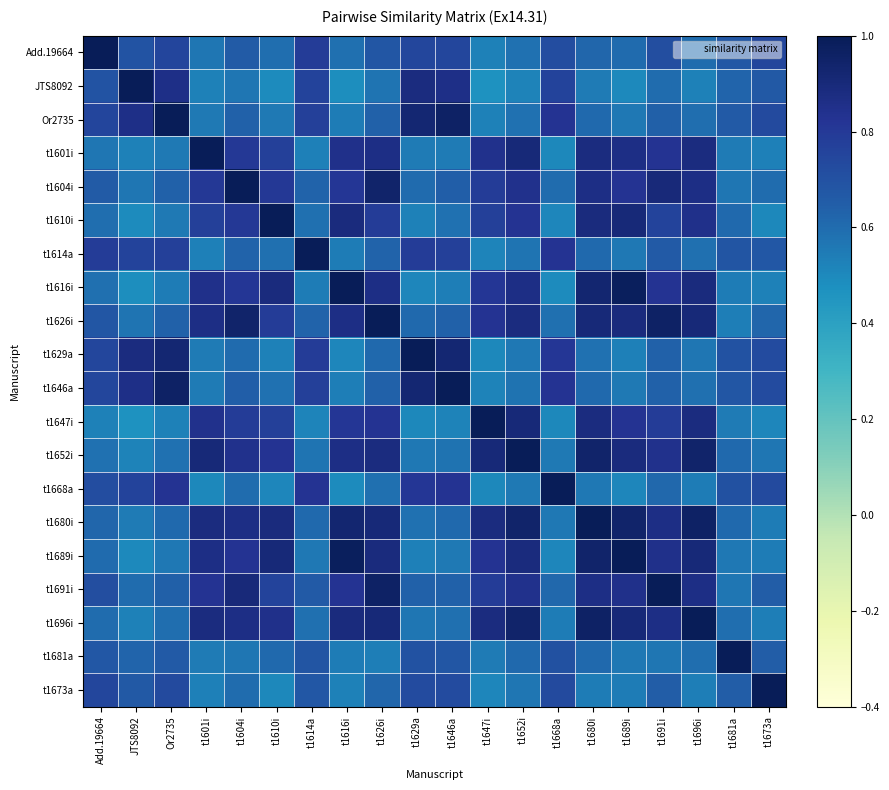

Reading left to right, what are all the values shown in this chart?

Add.19664: Add.19664=1.0	JTS8092=0.7	Or2735=0.8	t1601i=0.6	t1604i=0.7	t1610i=0.6	t1614a=0.8	t1616i=0.6	t1626i=0.7	t1629a=0.7	t1646a=0.7	t1647i=0.5	t1652i=0.6	t1668a=0.7	t1680i=0.6	t1689i=0.6	t1691i=0.7	t1696i=0.6	t1681a=0.7	t1673a=0.7
JTS8092: Add.19664=0.7	JTS8092=1.0	Or2735=0.9	t1601i=0.5	t1604i=0.6	t1610i=0.5	t1614a=0.8	t1616i=0.5	t1626i=0.6	t1629a=0.9	t1646a=0.9	t1647i=0.5	t1652i=0.5	t1668a=0.8	t1680i=0.5	t1689i=0.5	t1691i=0.6	t1696i=0.5	t1681a=0.6	t1673a=0.7
Or2735: Add.19664=0.8	JTS8092=0.9	Or2735=1.0	t1601i=0.6	t1604i=0.6	t1610i=0.6	t1614a=0.8	t1616i=0.5	t1626i=0.6	t1629a=0.9	t1646a=1.0	t1647i=0.5	t1652i=0.6	t1668a=0.8	t1680i=0.6	t1689i=0.6	t1691i=0.6	t1696i=0.6	t1681a=0.7	t1673a=0.7
t1601i: Add.19664=0.6	JTS8092=0.5	Or2735=0.6	t1601i=1.0	t1604i=0.8	t1610i=0.8	t1614a=0.5	t1616i=0.8	t1626i=0.9	t1629a=0.6	t1646a=0.6	t1647i=0.8	t1652i=0.9	t1668a=0.5	t1680i=0.9	t1689i=0.9	t1691i=0.8	t1696i=0.9	t1681a=0.6	t1673a=0.5
t1604i: Add.19664=0.7	JTS8092=0.6	Or2735=0.6	t1601i=0.8	t1604i=1.0	t1610i=0.8	t1614a=0.6	t1616i=0.8	t1626i=0.9	t1629a=0.6	t1646a=0.6	t1647i=0.8	t1652i=0.8	t1668a=0.6	t1680i=0.9	t1689i=0.8	t1691i=0.9	t1696i=0.9	t1681a=0.6	t1673a=0.6
t1610i: Add.19664=0.6	JTS8092=0.5	Or2735=0.6	t1601i=0.8	t1604i=0.8	t1610i=1.0	t1614a=0.6	t1616i=0.9	t1626i=0.8	t1629a=0.5	t1646a=0.6	t1647i=0.8	t1652i=0.8	t1668a=0.5	t1680i=0.9	t1689i=0.9	t1691i=0.8	t1696i=0.8	t1681a=0.6	t1673a=0.5
t1614a: Add.19664=0.8	JTS8092=0.8	Or2735=0.8	t1601i=0.5	t1604i=0.6	t1610i=0.6	t1614a=1.0	t1616i=0.5	t1626i=0.6	t1629a=0.8	t1646a=0.8	t1647i=0.5	t1652i=0.6	t1668a=0.8	t1680i=0.6	t1689i=0.6	t1691i=0.7	t1696i=0.6	t1681a=0.7	t1673a=0.7
t1616i: Add.19664=0.6	JTS8092=0.5	Or2735=0.5	t1601i=0.8	t1604i=0.8	t1610i=0.9	t1614a=0.5	t1616i=1.0	t1626i=0.9	t1629a=0.5	t1646a=0.5	t1647i=0.8	t1652i=0.9	t1668a=0.5	t1680i=0.9	t1689i=1.0	t1691i=0.8	t1696i=0.9	t1681a=0.5	t1673a=0.5
t1626i: Add.19664=0.7	JTS8092=0.6	Or2735=0.6	t1601i=0.9	t1604i=0.9	t1610i=0.8	t1614a=0.6	t1616i=0.9	t1626i=1.0	t1629a=0.6	t1646a=0.6	t1647i=0.8	t1652i=0.9	t1668a=0.6	t1680i=0.9	t1689i=0.9	t1691i=1.0	t1696i=0.9	t1681a=0.5	t1673a=0.6
t1629a: Add.19664=0.7	JTS8092=0.9	Or2735=0.9	t1601i=0.6	t1604i=0.6	t1610i=0.5	t1614a=0.8	t1616i=0.5	t1626i=0.6	t1629a=1.0	t1646a=0.9	t1647i=0.5	t1652i=0.6	t1668a=0.8	t1680i=0.6	t1689i=0.5	t1691i=0.6	t1696i=0.6	t1681a=0.7	t1673a=0.7
t1646a: Add.19664=0.7	JTS8092=0.9	Or2735=1.0	t1601i=0.6	t1604i=0.6	t1610i=0.6	t1614a=0.8	t1616i=0.5	t1626i=0.6	t1629a=0.9	t1646a=1.0	t1647i=0.5	t1652i=0.6	t1668a=0.8	t1680i=0.6	t1689i=0.6	t1691i=0.6	t1696i=0.6	t1681a=0.7	t1673a=0.7
t1647i: Add.19664=0.5	JTS8092=0.5	Or2735=0.5	t1601i=0.8	t1604i=0.8	t1610i=0.8	t1614a=0.5	t1616i=0.8	t1626i=0.8	t1629a=0.5	t1646a=0.5	t1647i=1.0	t1652i=0.9	t1668a=0.5	t1680i=0.9	t1689i=0.8	t1691i=0.8	t1696i=0.9	t1681a=0.6	t1673a=0.5
t1652i: Add.19664=0.6	JTS8092=0.5	Or2735=0.6	t1601i=0.9	t1604i=0.8	t1610i=0.8	t1614a=0.6	t1616i=0.9	t1626i=0.9	t1629a=0.6	t1646a=0.6	t1647i=0.9	t1652i=1.0	t1668a=0.6	t1680i=0.9	t1689i=0.9	t1691i=0.8	t1696i=0.9	t1681a=0.6	t1673a=0.6
t1668a: Add.19664=0.7	JTS8092=0.8	Or2735=0.8	t1601i=0.5	t1604i=0.6	t1610i=0.5	t1614a=0.8	t1616i=0.5	t1626i=0.6	t1629a=0.8	t1646a=0.8	t1647i=0.5	t1652i=0.6	t1668a=1.0	t1680i=0.6	t1689i=0.5	t1691i=0.6	t1696i=0.5	t1681a=0.7	t1673a=0.7
t1680i: Add.19664=0.6	JTS8092=0.5	Or2735=0.6	t1601i=0.9	t1604i=0.9	t1610i=0.9	t1614a=0.6	t1616i=0.9	t1626i=0.9	t1629a=0.6	t1646a=0.6	t1647i=0.9	t1652i=0.9	t1668a=0.6	t1680i=1.0	t1689i=0.9	t1691i=0.9	t1696i=1.0	t1681a=0.6	t1673a=0.5
t1689i: Add.19664=0.6	JTS8092=0.5	Or2735=0.6	t1601i=0.9	t1604i=0.8	t1610i=0.9	t1614a=0.6	t1616i=1.0	t1626i=0.9	t1629a=0.5	t1646a=0.6	t1647i=0.8	t1652i=0.9	t1668a=0.5	t1680i=0.9	t1689i=1.0	t1691i=0.8	t1696i=0.9	t1681a=0.6	t1673a=0.5
t1691i: Add.19664=0.7	JTS8092=0.6	Or2735=0.6	t1601i=0.8	t1604i=0.9	t1610i=0.8	t1614a=0.7	t1616i=0.8	t1626i=1.0	t1629a=0.6	t1646a=0.6	t1647i=0.8	t1652i=0.8	t1668a=0.6	t1680i=0.9	t1689i=0.8	t1691i=1.0	t1696i=0.9	t1681a=0.6	t1673a=0.7
t1696i: Add.19664=0.6	JTS8092=0.5	Or2735=0.6	t1601i=0.9	t1604i=0.9	t1610i=0.8	t1614a=0.6	t1616i=0.9	t1626i=0.9	t1629a=0.6	t1646a=0.6	t1647i=0.9	t1652i=0.9	t1668a=0.5	t1680i=1.0	t1689i=0.9	t1691i=0.9	t1696i=1.0	t1681a=0.6	t1673a=0.5
t1681a: Add.19664=0.7	JTS8092=0.6	Or2735=0.7	t1601i=0.6	t1604i=0.6	t1610i=0.6	t1614a=0.7	t1616i=0.5	t1626i=0.5	t1629a=0.7	t1646a=0.7	t1647i=0.6	t1652i=0.6	t1668a=0.7	t1680i=0.6	t1689i=0.6	t1691i=0.6	t1696i=0.6	t1681a=1.0	t1673a=0.7
t1673a: Add.19664=0.7	JTS8092=0.7	Or2735=0.7	t1601i=0.5	t1604i=0.6	t1610i=0.5	t1614a=0.7	t1616i=0.5	t1626i=0.6	t1629a=0.7	t1646a=0.7	t1647i=0.5	t1652i=0.6	t1668a=0.7	t1680i=0.5	t1689i=0.5	t1691i=0.7	t1696i=0.5	t1681a=0.7	t1673a=1.0